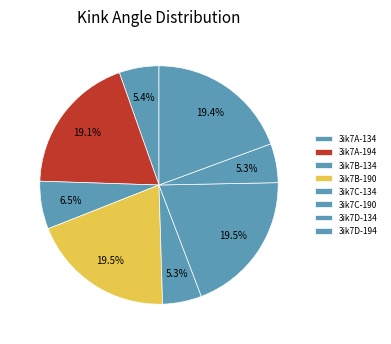

Which category has the biggest portion of the pie?

3ik7C-190